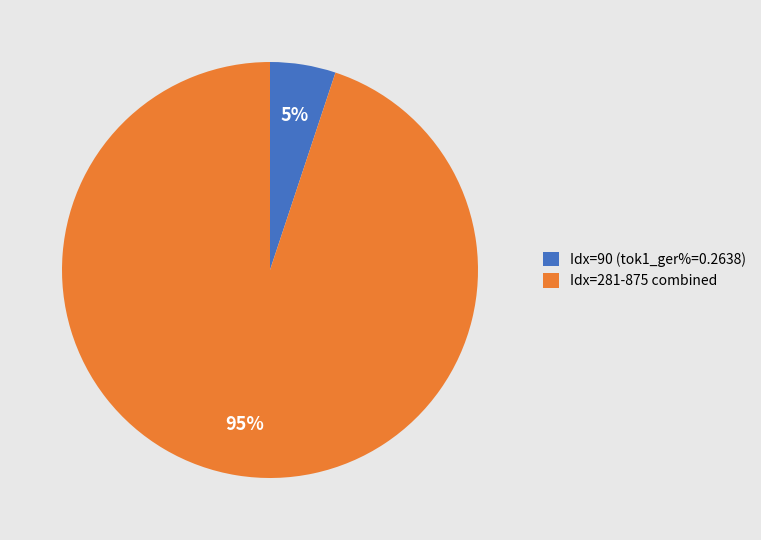

To the nearest percent, what percentage of the pie is Idx=281-875 combined?

95%